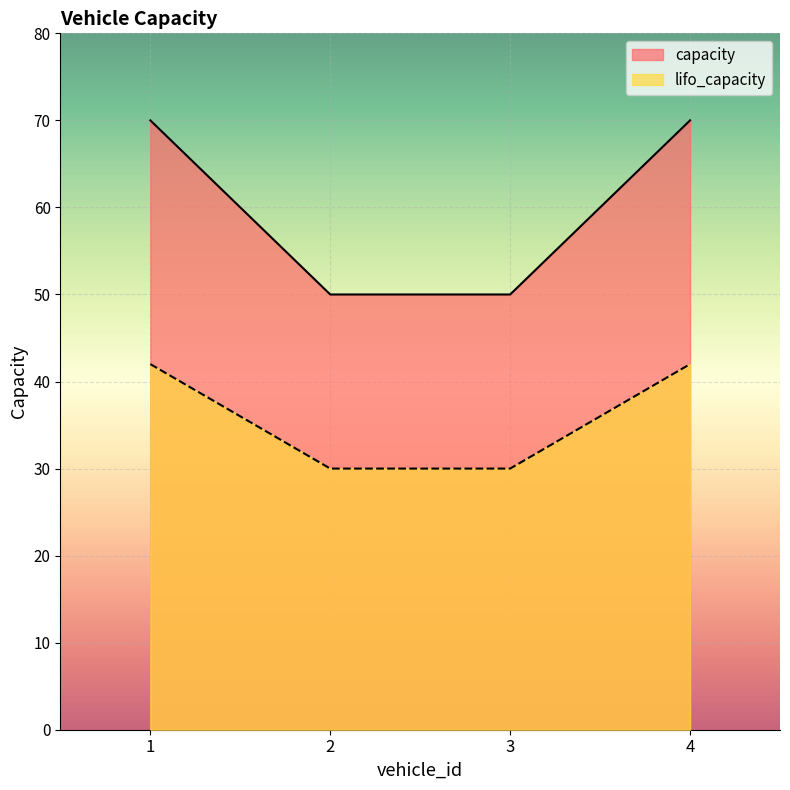

True or false: lifo_capacity has a value of 15 at 1.

False